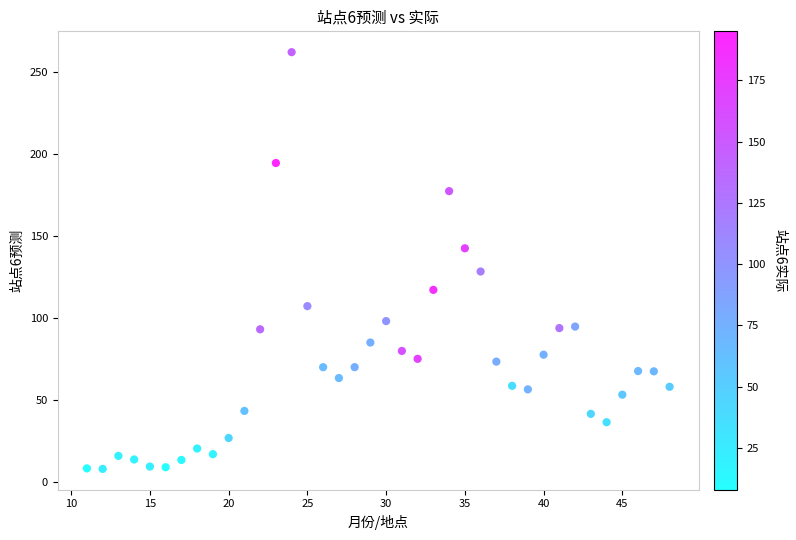

What is the range of Y values (max minus min)?

254.0